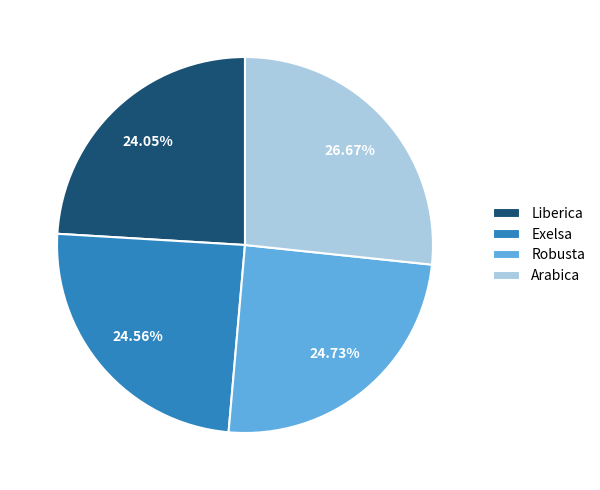

What is the smallest slice in the pie chart?

Liberica